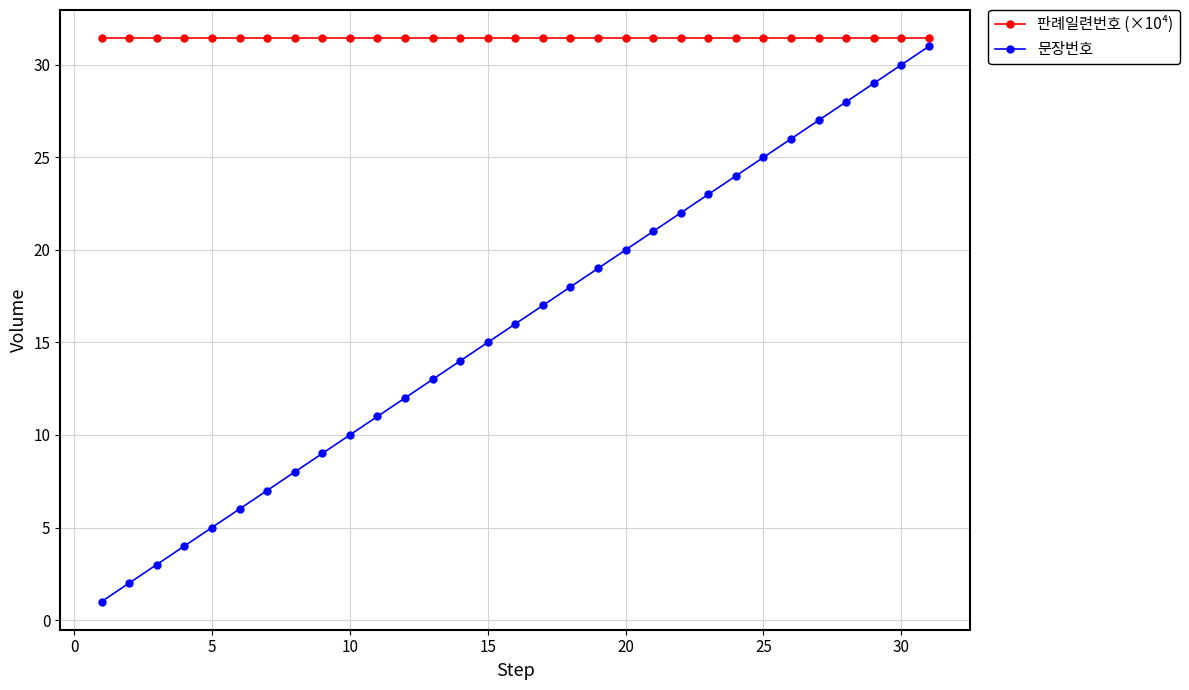

List the series in order of their overall mean, highest first.

판례일련번호 (×10⁴), 문장번호